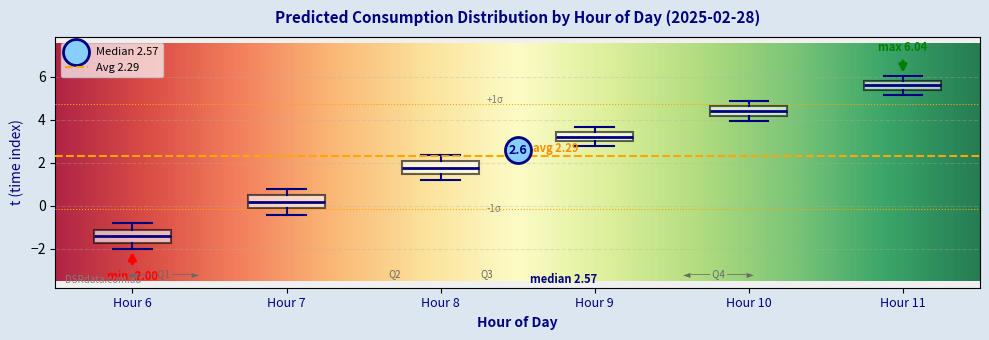

Which box has the highest median line?

Hour 11